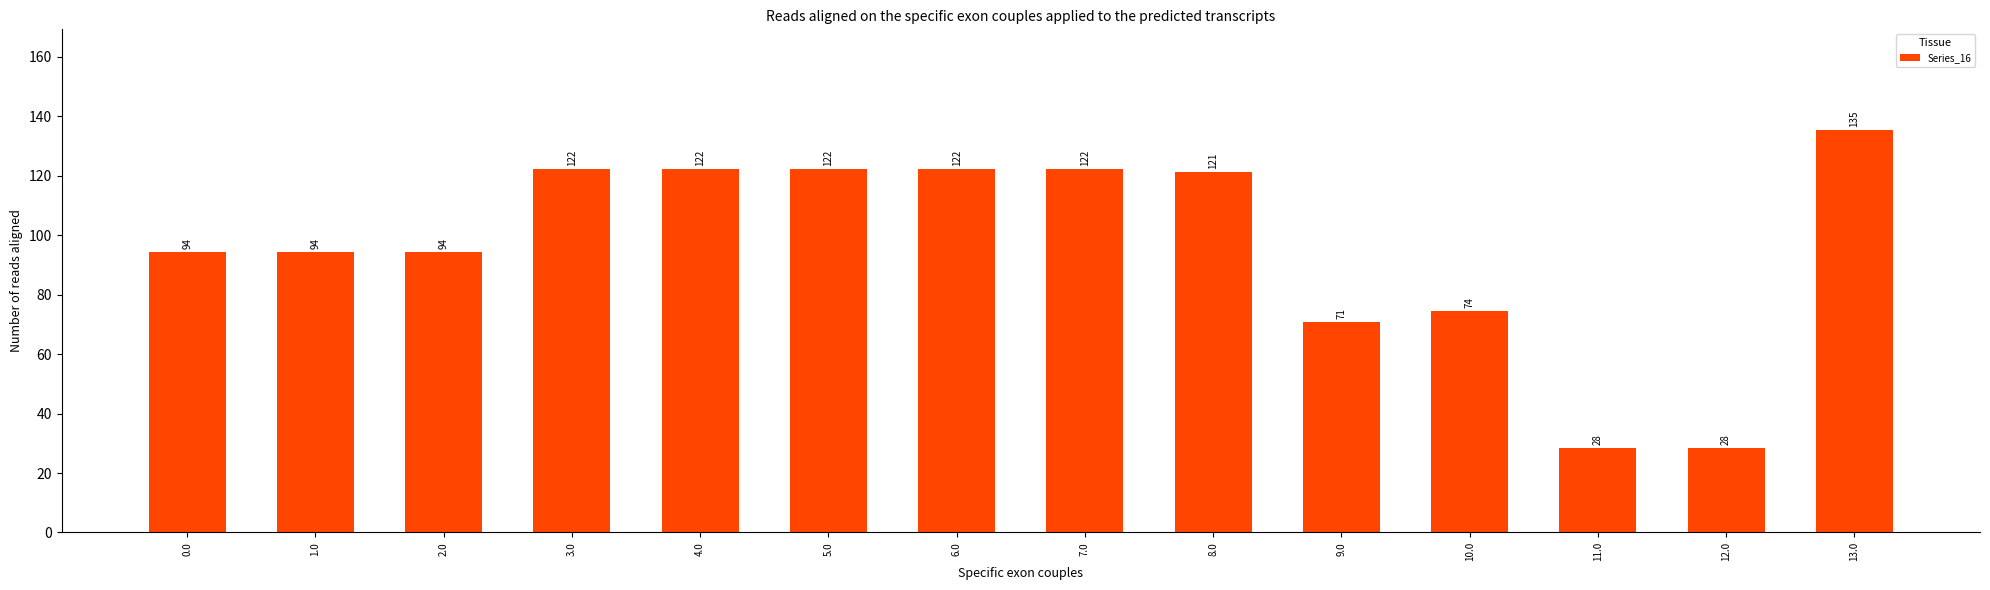

At which category does the chart reach its peak across all series?

13.0